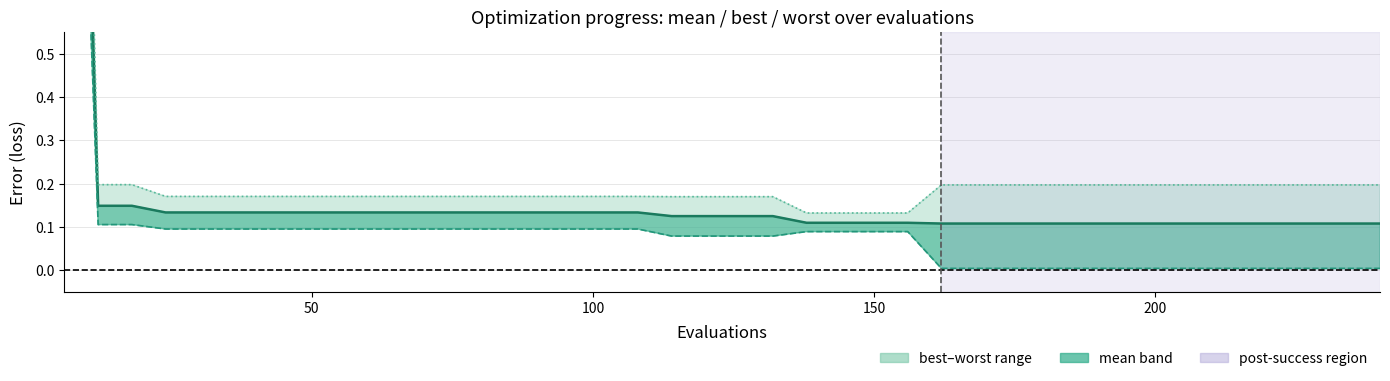

What is the value of the best point at the 10th from the left?

0.1